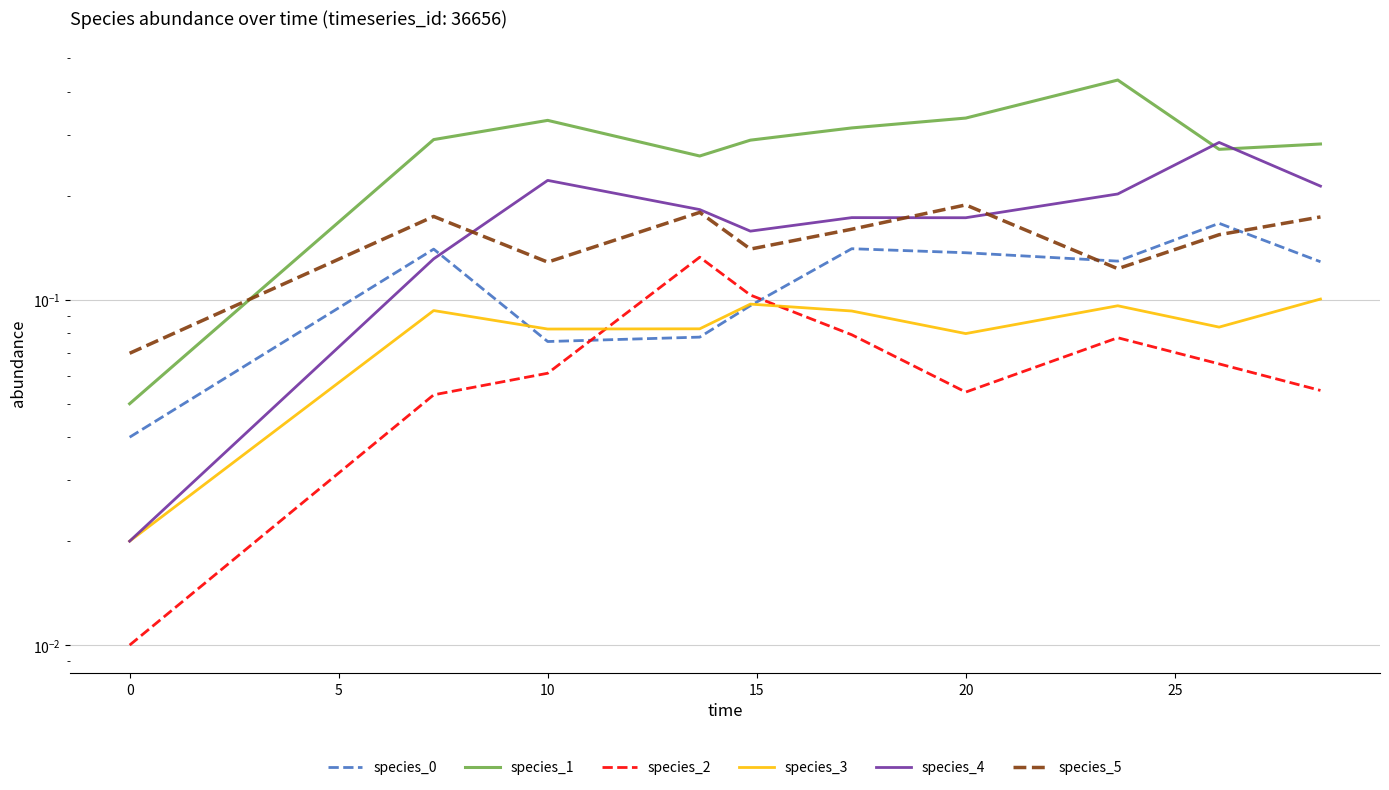

What is the difference between the second highest and second lowest values in the species_0 series?

0.1